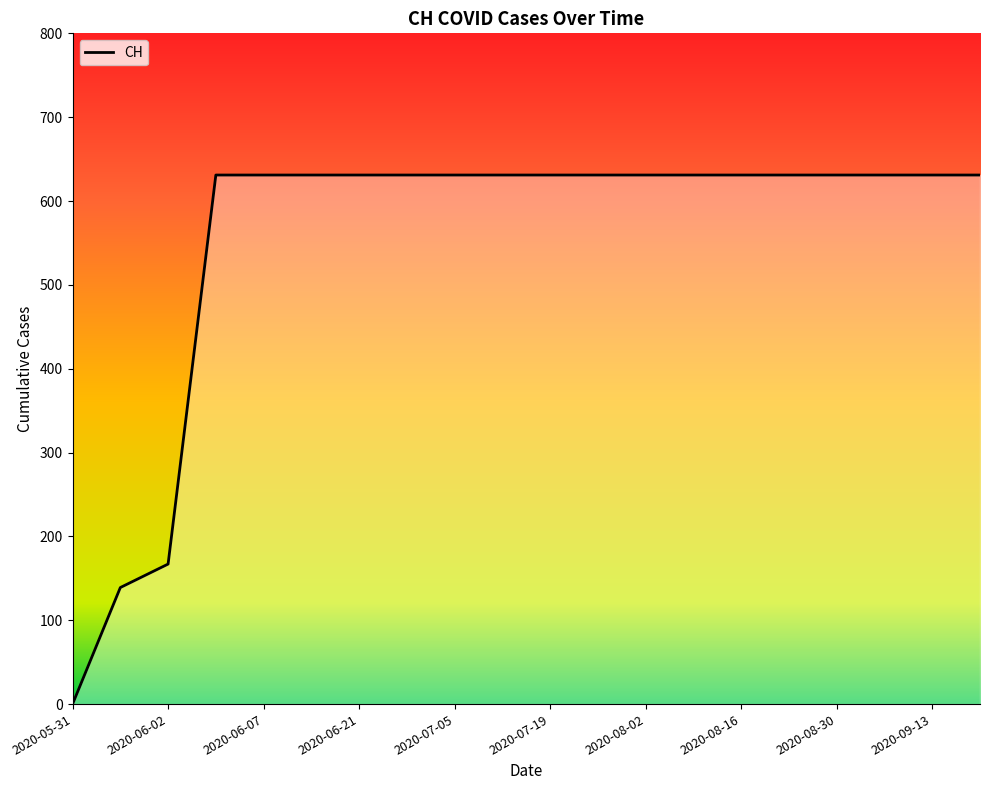

Reading left to right, list all the values displayed in this chart.

0	139	167	631	631	631	631	631	631	631	631	631	631	631	631	631	631	631	631	631